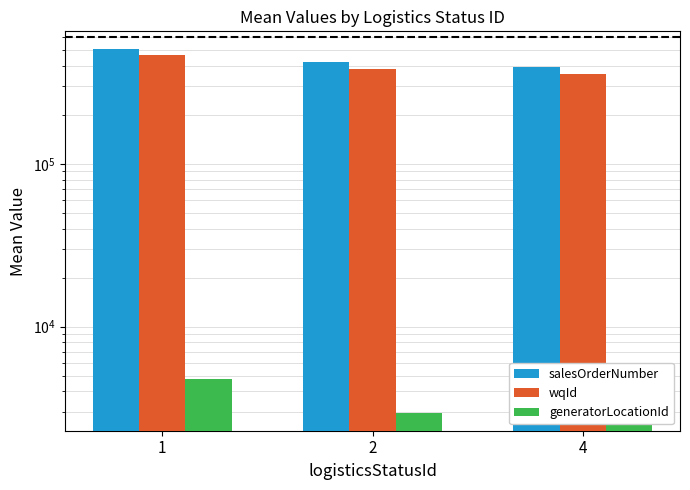

How many bars are there in total?

9